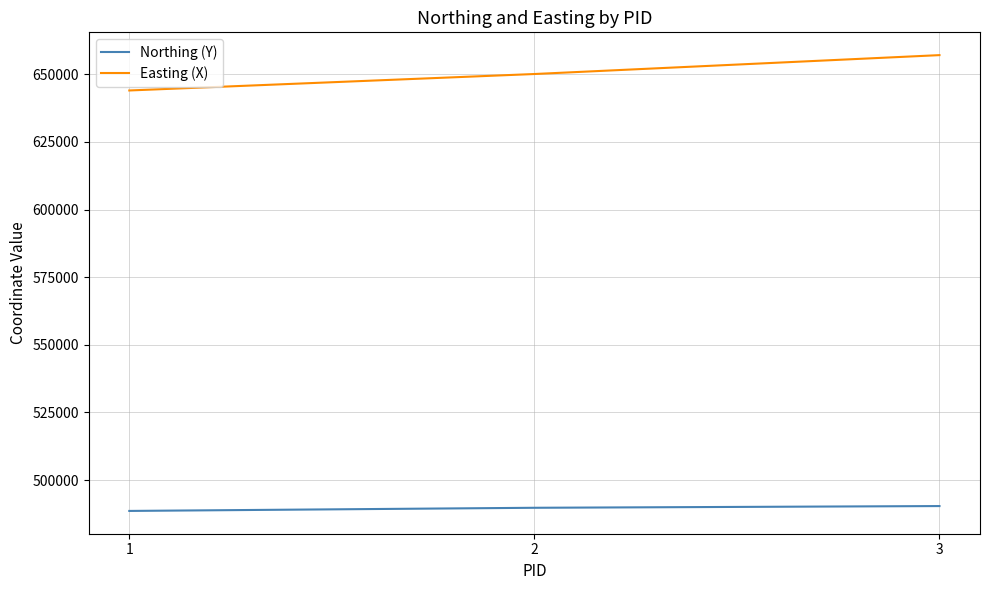

What is the difference between the highest and lowest values at 3?

166681.3